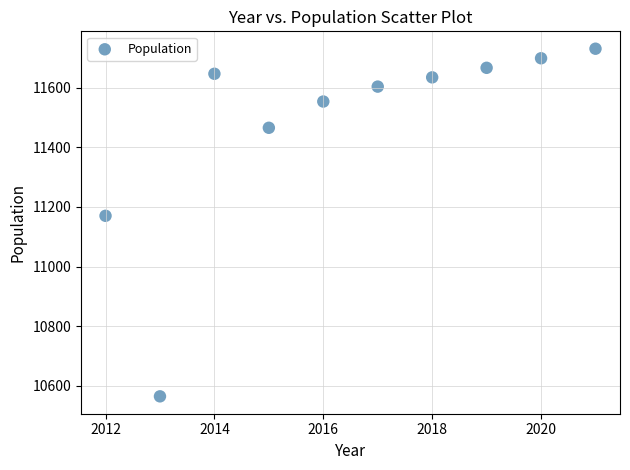

What is the average Y value?

11473